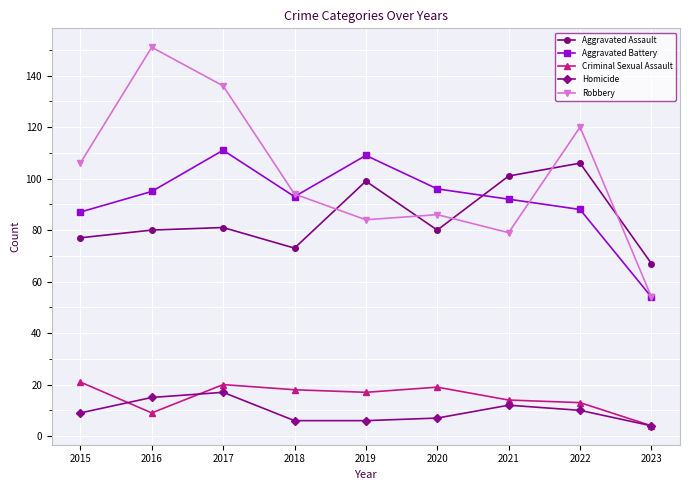

True or false: Criminal Sexual Assault has more than 0 interior local peaks.

True